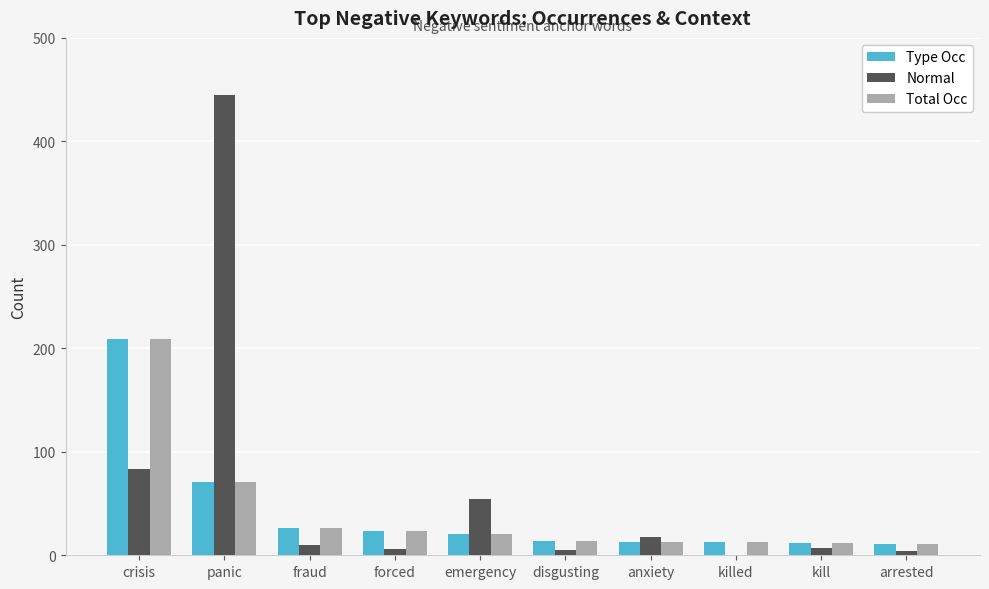

What is the total value across all series at crisis?

501